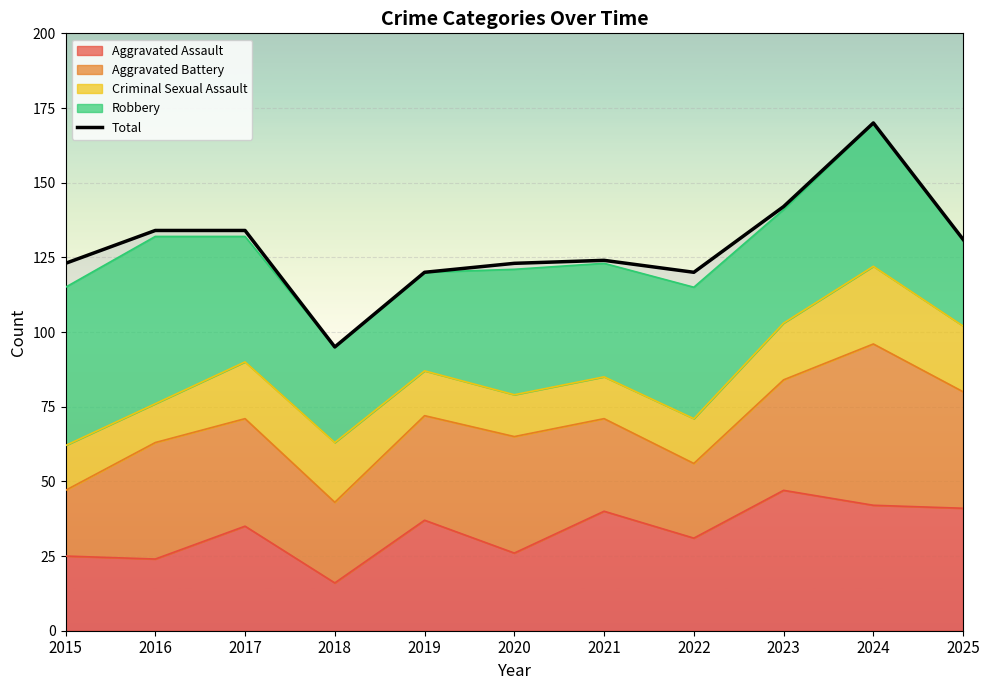

What value does the data have at 2023, to the nearest 10?

140